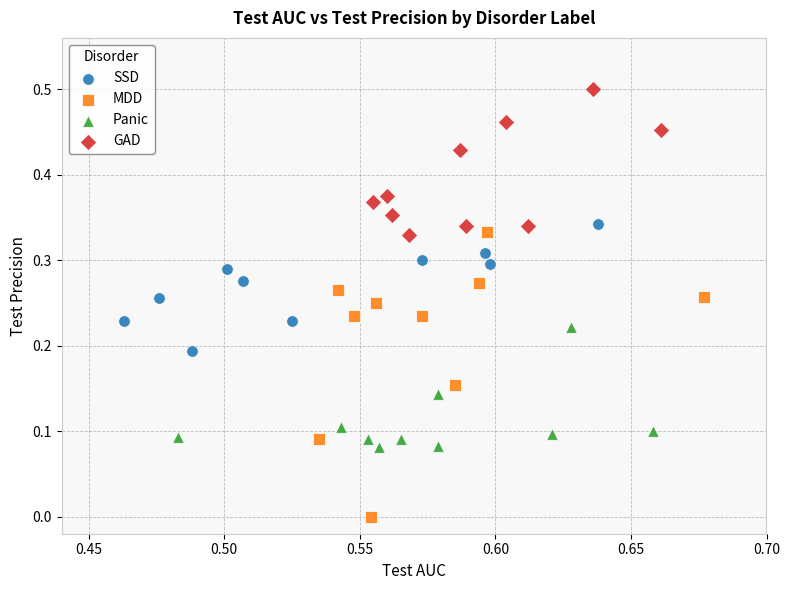

Which series has the widest spread of Y values?

MDD